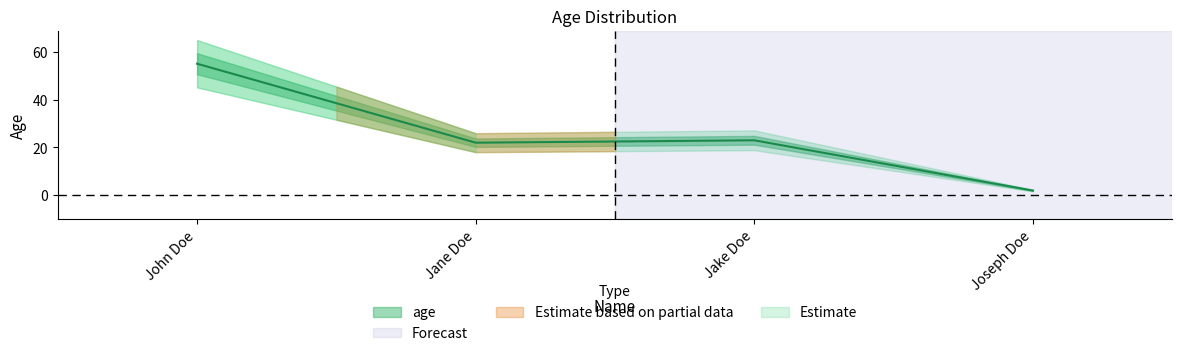

What is the difference between the values at Joseph Doe and Jake Doe?

21